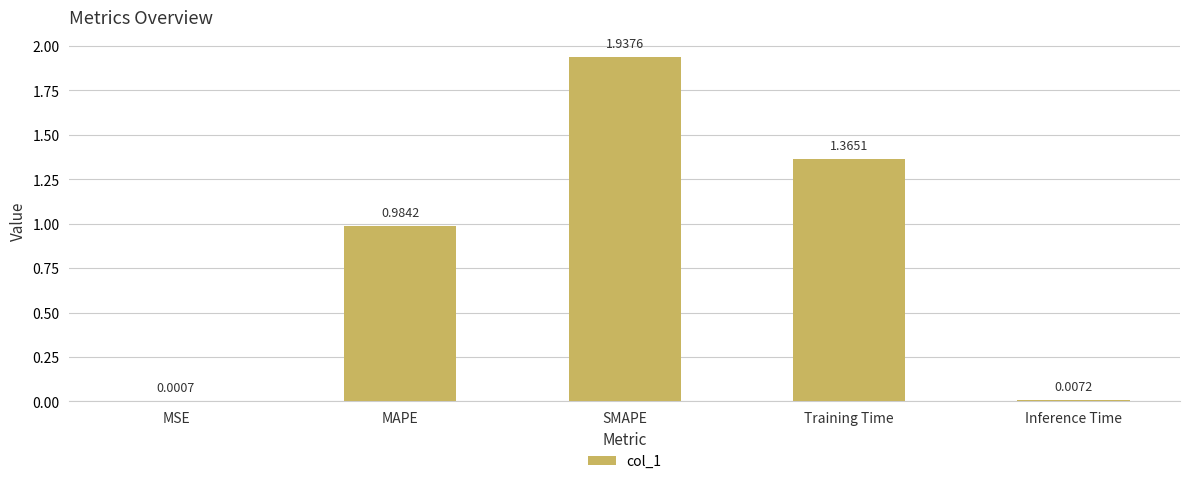

What is the sum of all values?

4.3